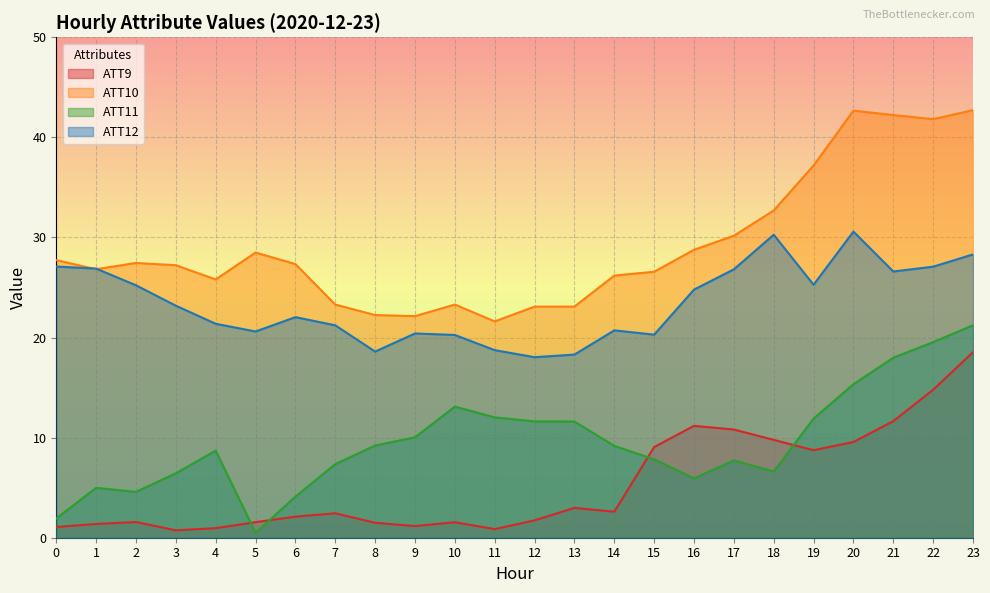

Count the number of data series in this chart.

4